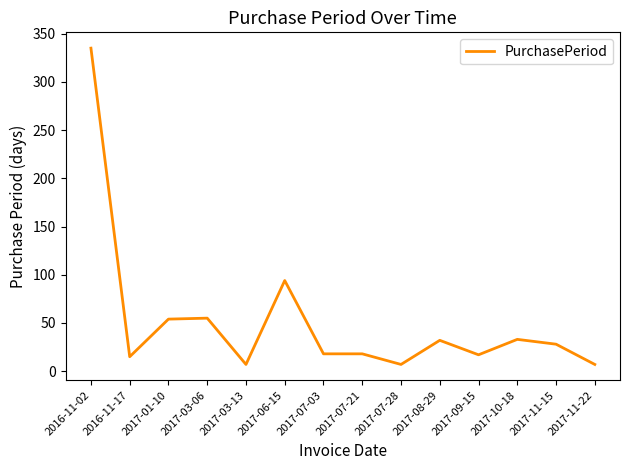

What is the difference between the values at 2017-03-06 and 2017-01-10?

1